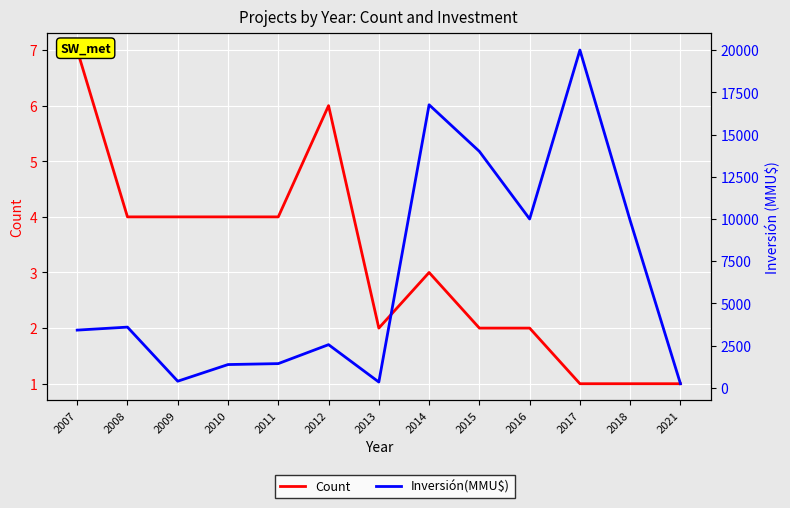

What are all the series names shown in the legend?

Count, Inversión(MMU$)